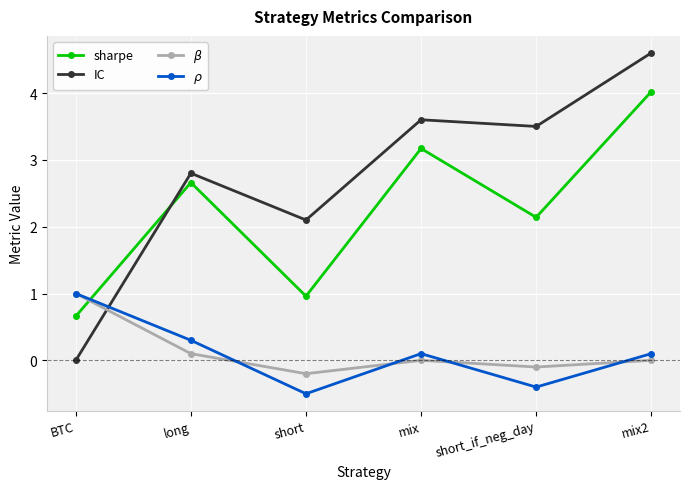

What is the average value of the IC series?

2.8